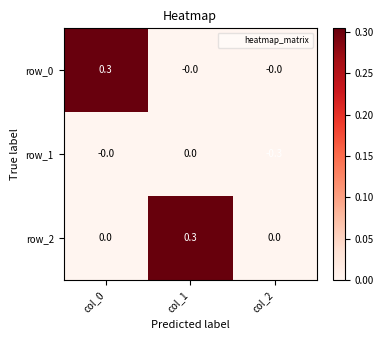

What is the sum of all row_0 values?

0.3